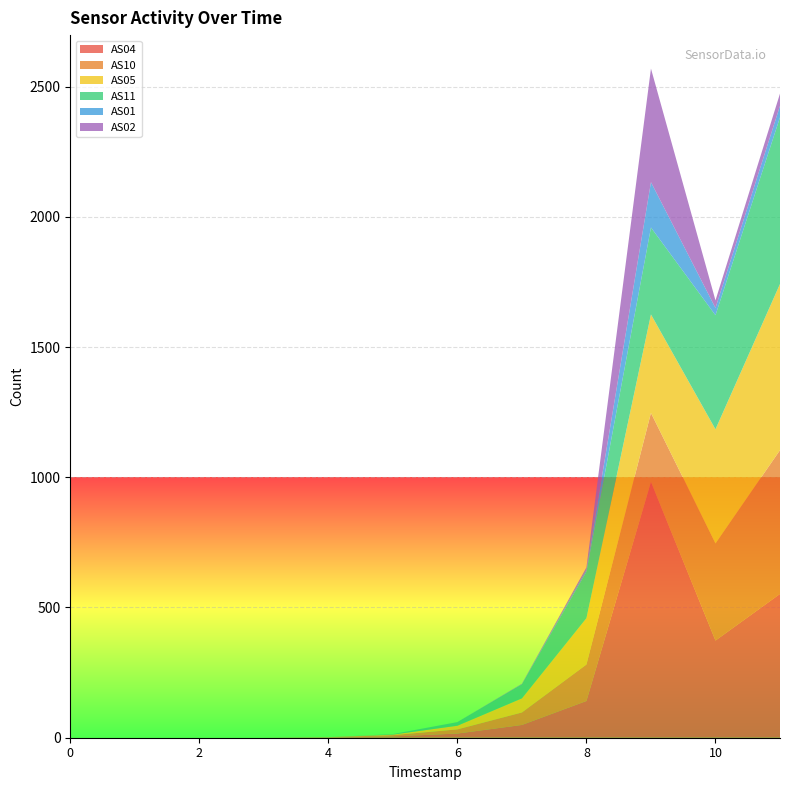

Reading left to right, what are all the values shown in this chart?

AS04: 1691928156=0	1691928456=0	1691928756=0	1691929056=0	1691929356=1	1691929656=5	1691929956=16	1691930256=49	1691930556=141	1691930856=982	1691931156=373	1691931456=552
AS10: 1691928156=0	1691928456=0	1691928756=0	1691929056=0	1691929356=1	1691929656=5	1691929956=16	1691930256=48	1691930556=140	1691930856=265	1691931156=373	1691931456=552
AS05: 1691928156=0	1691928456=0	1691928756=0	1691929056=0	1691929356=0	1691929656=2	1691929956=14	1691930256=54	1691930556=178	1691930856=378	1691931156=438	1691931456=638
AS11: 1691928156=0	1691928456=0	1691928756=0	1691929056=0	1691929356=0	1691929656=2	1691929956=14	1691930256=54	1691930556=178	1691930856=334	1691931156=438	1691931456=640
AS01: 1691928156=0	1691928456=0	1691928756=0	1691929056=0	1691929356=0	1691929656=0	1691929956=0	1691930256=1	1691930556=8	1691930856=174	1691931156=28	1691931456=44
AS02: 1691928156=0	1691928456=0	1691928756=0	1691929056=0	1691929356=0	1691929656=0	1691929956=0	1691930256=1	1691930556=9	1691930856=436	1691931156=29	1691931456=47